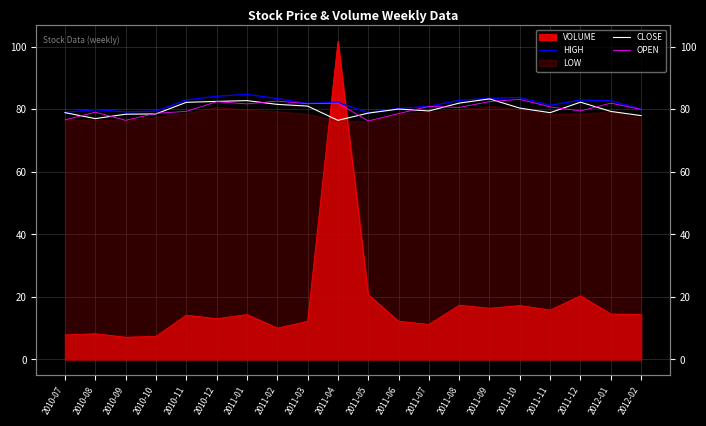

True or false: CLOSE and HIGH intersect in this chart.

False